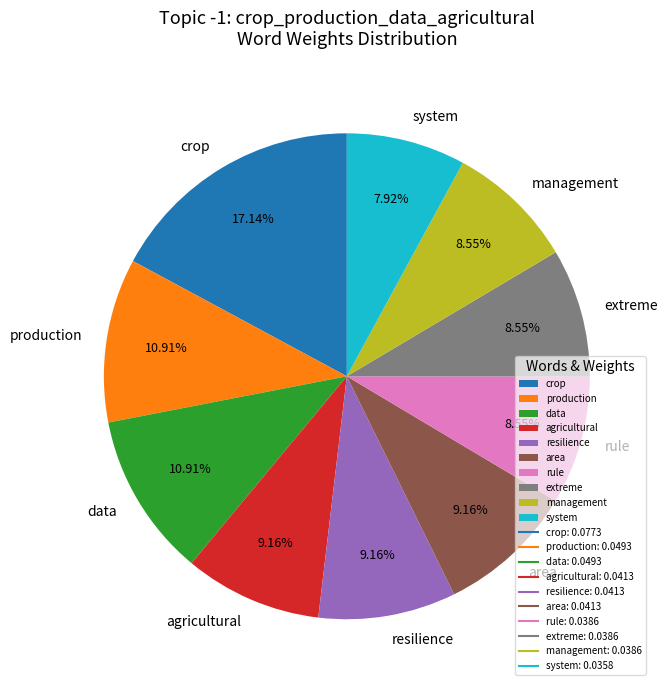

True or false: resilience accounts for 1% of the total.

False